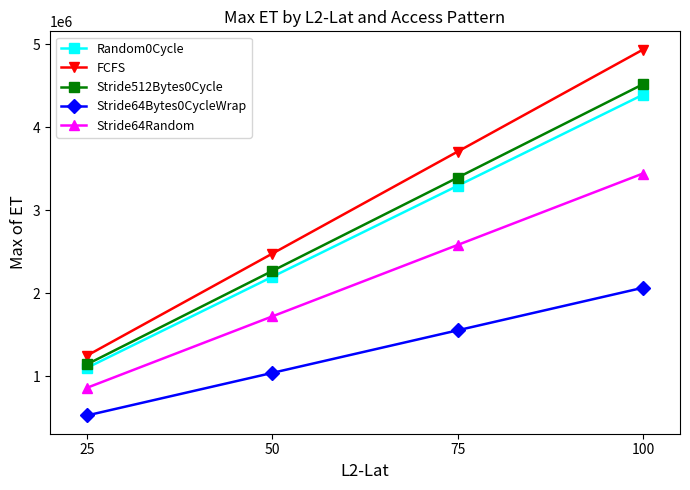

At 100, list the series in order from smallest to largest.

Stride64Bytes0CycleWrap, Stride64Random, Random0Cycle, Stride512Bytes0Cycle, FCFS